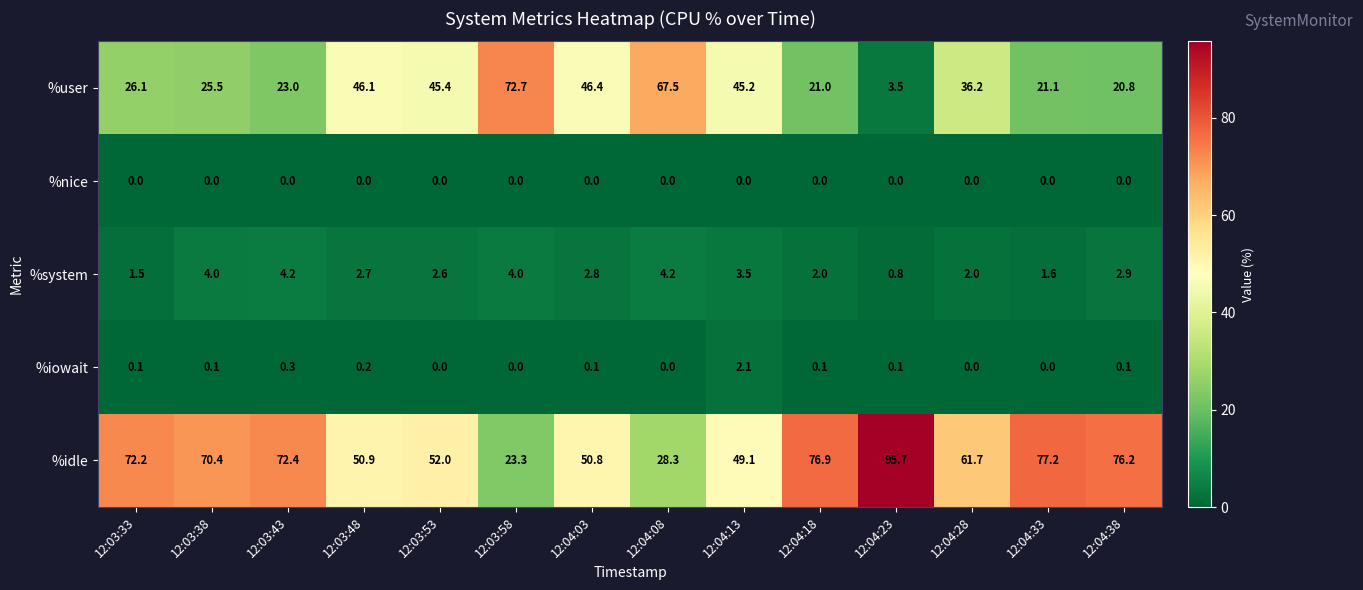

What is the sum of the %system values at 12:03:38 and 12:03:33?

5.5